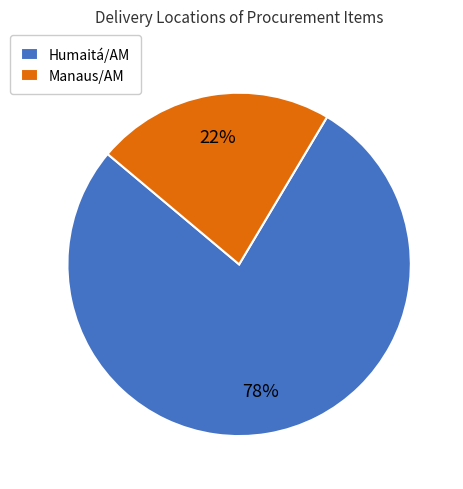

What is the largest slice in the pie chart?

Humaitá/AM